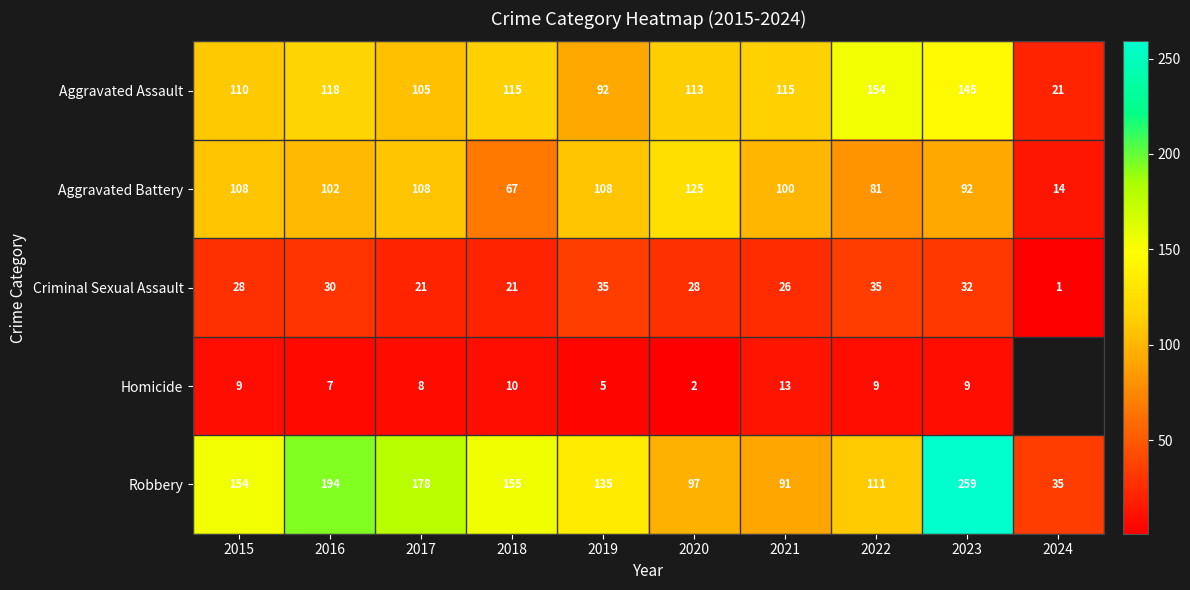

Rank the categories by Robbery value from lowest to highest.

2024, 2021, 2020, 2022, 2019, 2015, 2018, 2017, 2016, 2023